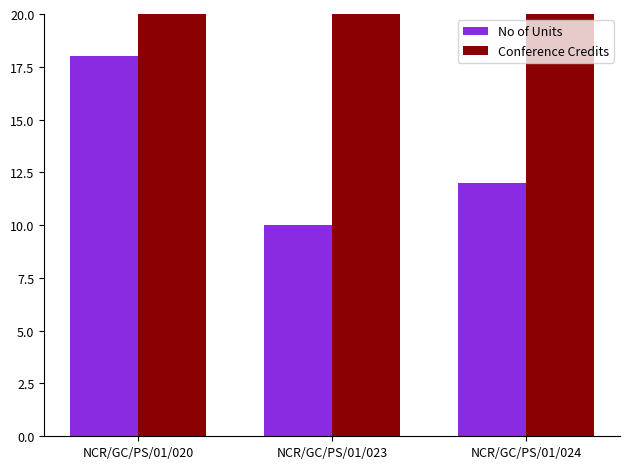

What is the difference between the maximum and second lowest values in the Conference Credits series?

150